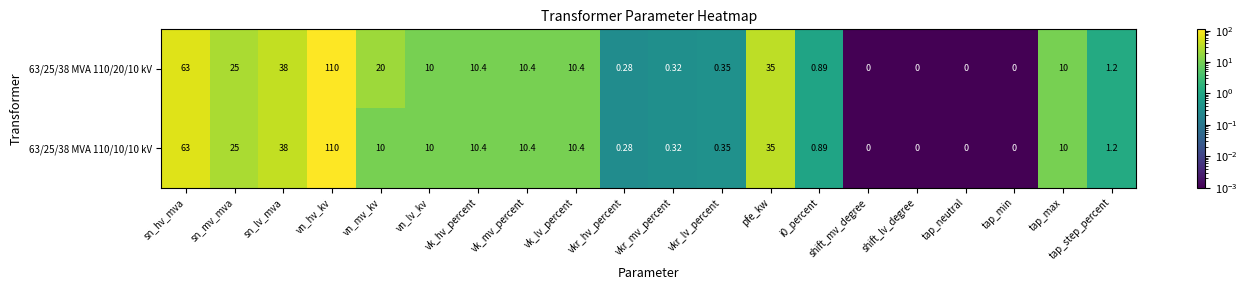

At which category is the sum across all series the highest?

vn_hv_kv